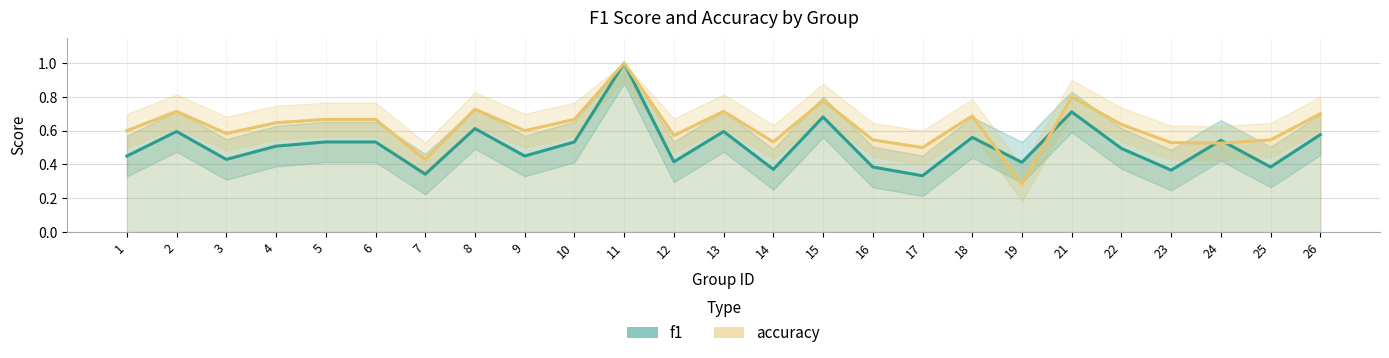

Which series has the widest spread of values?

accuracy